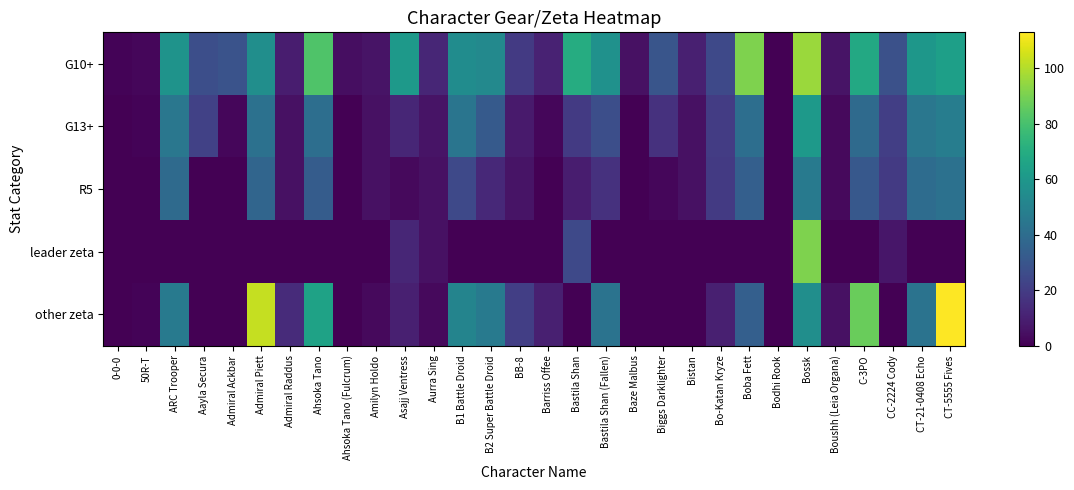

List the series in order of their overall mean, lowest first.

leader zeta, R5, G13+, other zeta, G10+